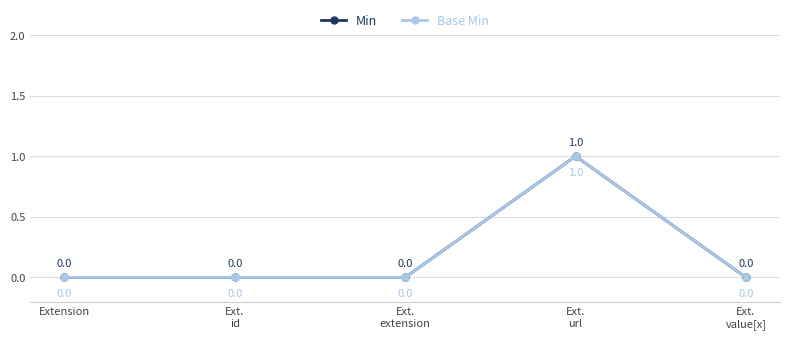

How many lines are shown in the chart?

2